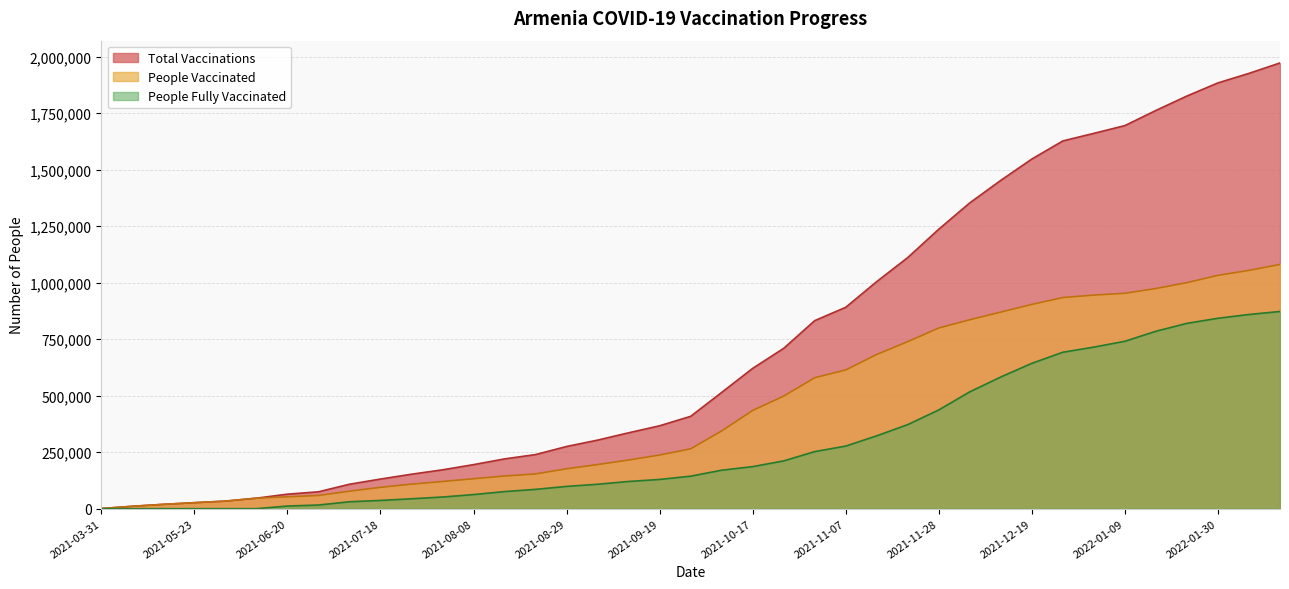

How many values in the total_vaccinations series are below 408535?

19